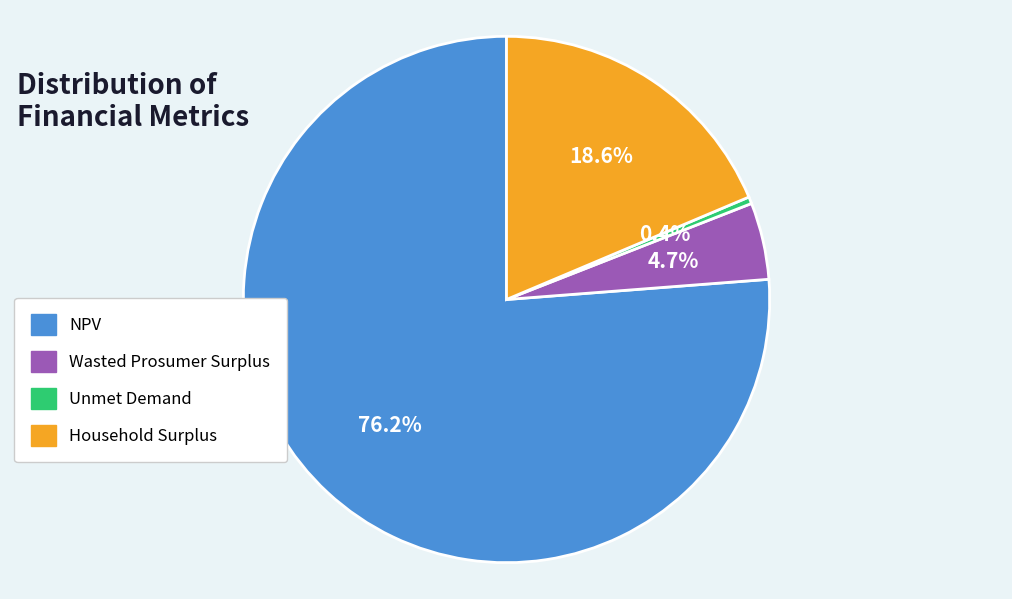

Which slice is the smallest?

Unmet Demand